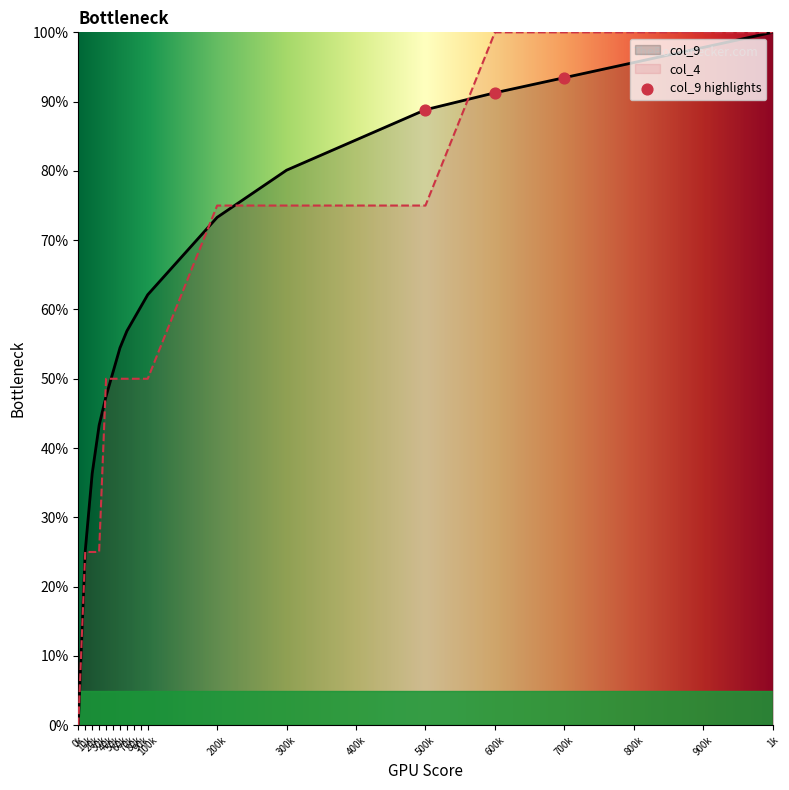

What is the total value across all series at 40k?

97.5